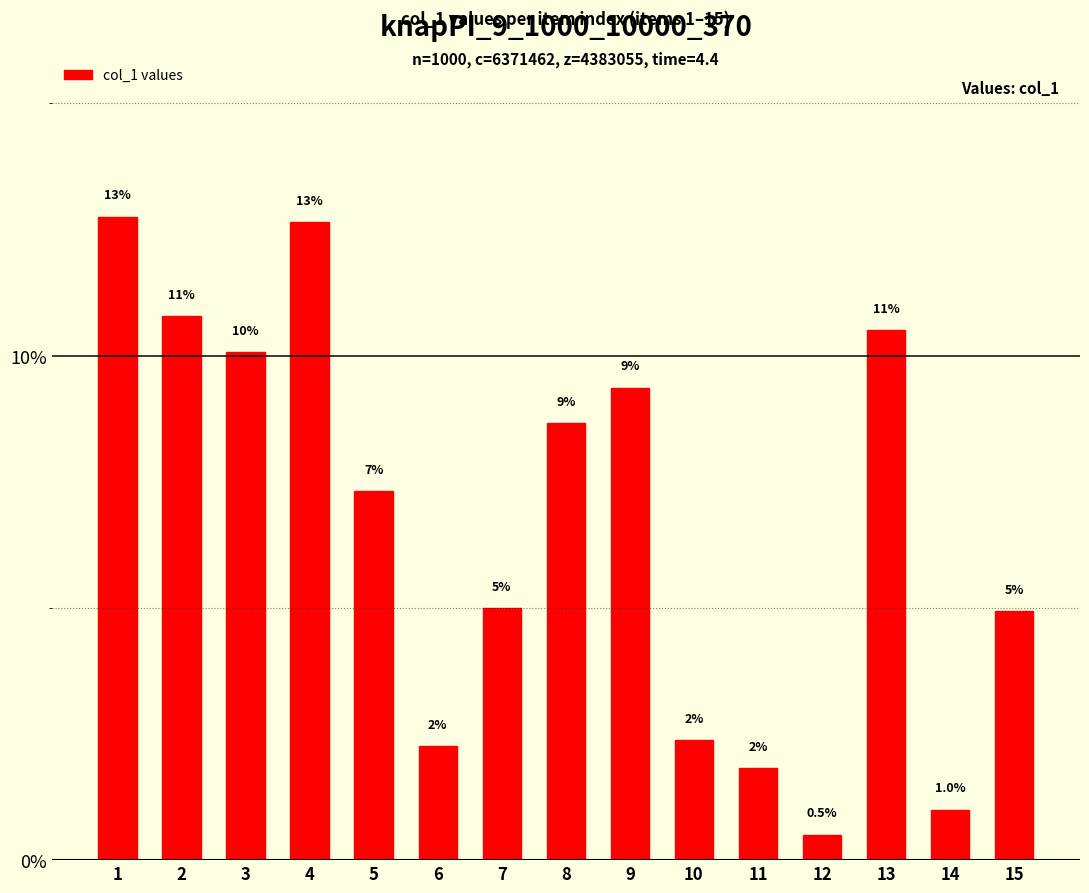

Between 10 and 7, which is larger?

7